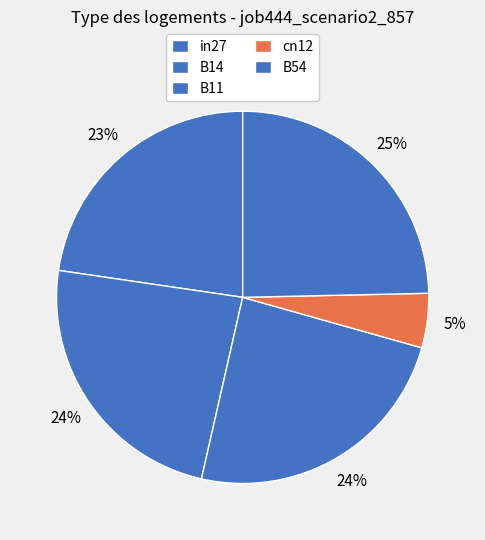

The cn12 slice represents 5% of the pie. True or false?

True